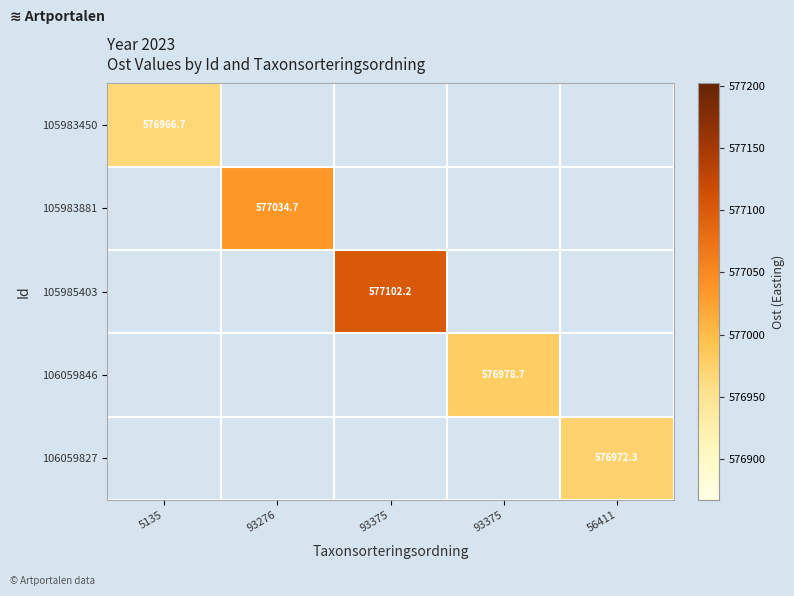

What is the minimum value shown in the chart?

576966.7